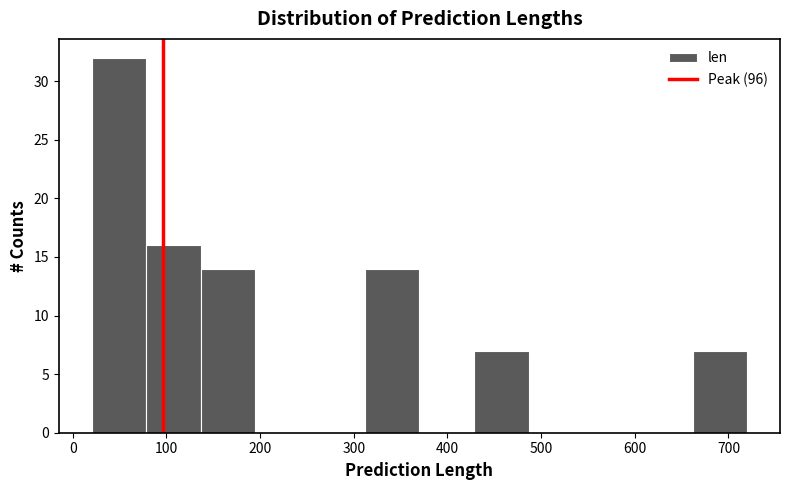

What is the height of the bar covering 80 to 140 on the x-axis? Neither the bar edges nor the heights are printed on the chart, so give them approximately, as read against the axes.

16